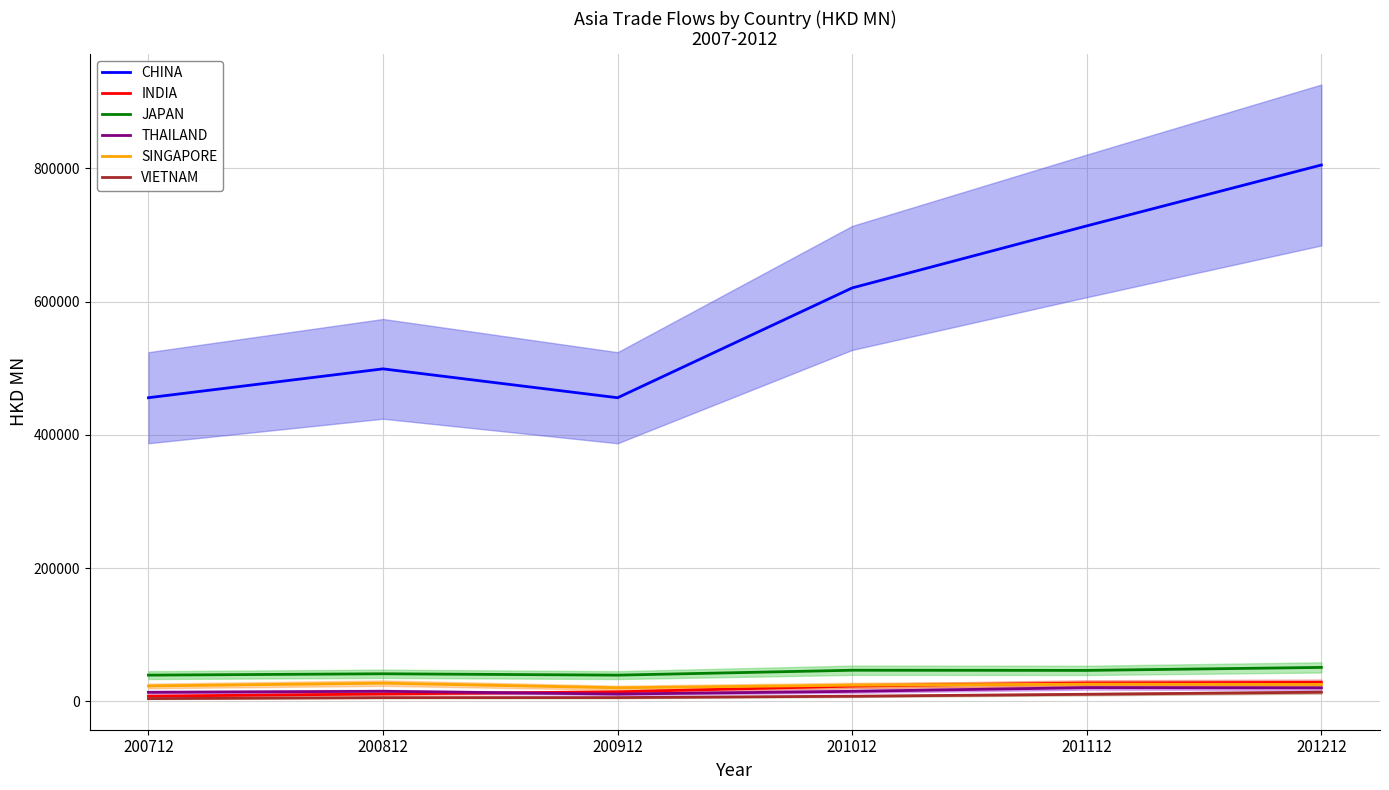

Reading left to right, transcribe all the data shown in this chart.

CHINA: 200712=455702.3	200812=499017.2	200912=455677.2	201012=620497.6	201112=713608.1	201212=805003.1
INDIA: 200712=7767.3	200812=11026.5	200912=14252.0	201012=22847.8	201112=27526.0	201212=28480.7
JAPAN: 200712=39302.6	200812=41351.9	200912=39290.0	201012=46660.6	201112=46407.5	201212=50918.5
THAILAND: 200712=13517.2	200812=15060.5	200912=10918.6	201012=14978.6	201112=20559.9	201212=20265.3
SINGAPORE: 200712=23060.3	200812=27296.0	200912=20339.2	201012=24240.9	201112=25780.8	201212=25300.6
VIETNAM: 200712=4108.7	200812=5558.5	200912=5636.2	201012=7668.9	201112=10605.5	201212=13700.3